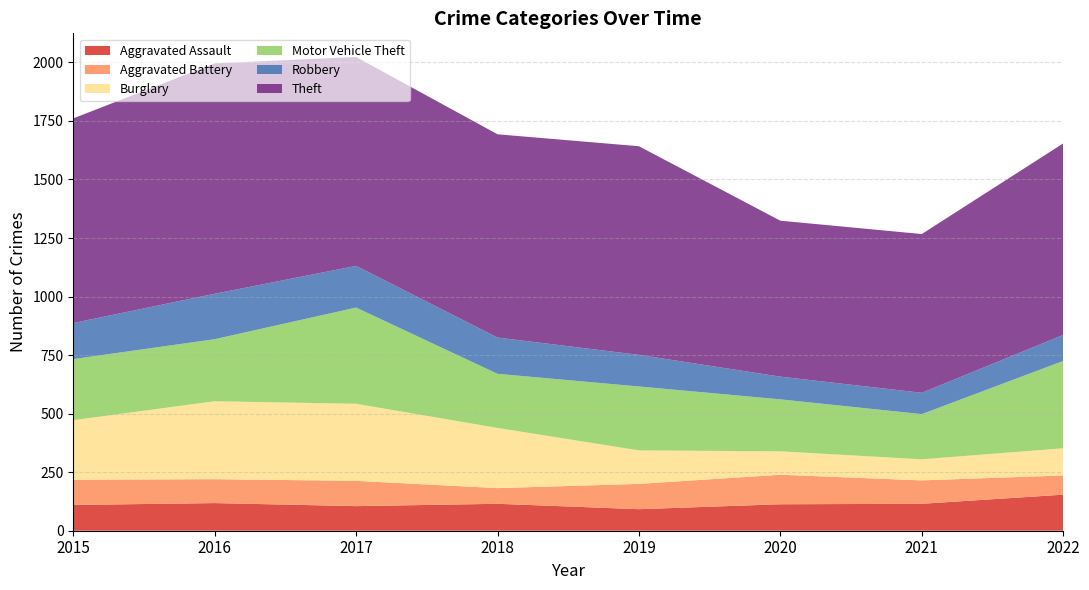

Reading left to right, extract all data points from this chart.

Aggravated Assault: 110	118	105	115	92	113	115	154
Aggravated Battery: 108	102	108	67	108	126	100	82
Burglary: 254	333	329	257	143	100	90	116
Motor Vehicle Theft: 261	265	411	231	273	222	193	373
Robbery: 154	194	178	155	135	97	91	111
Theft: 874	984	892	868	891	666	678	818